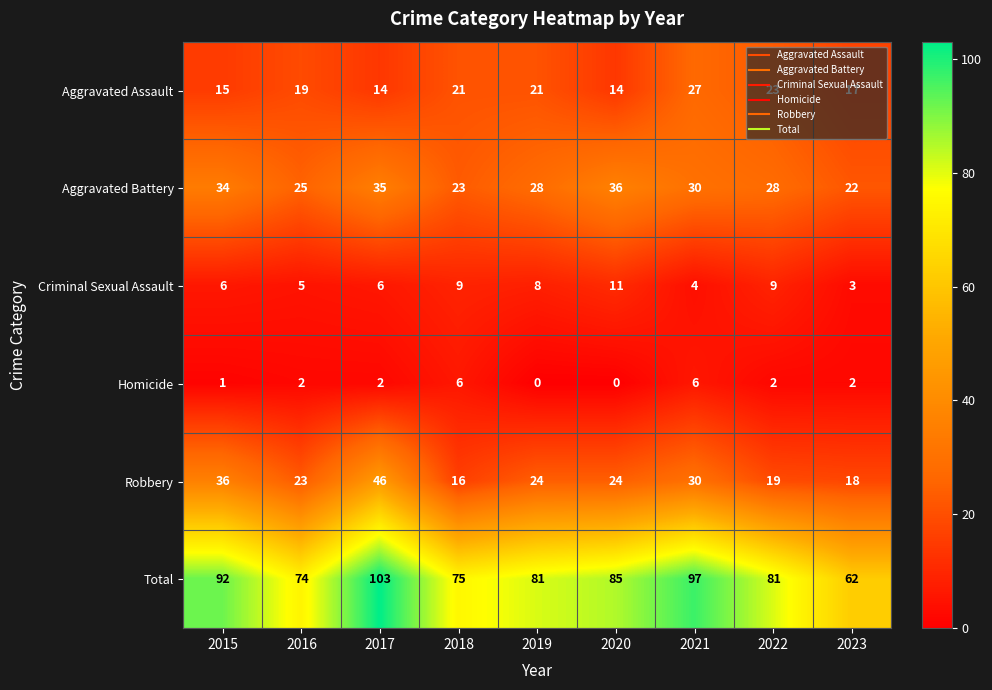

Between 2017 and 2021, which series saw the biggest shift?

Robbery